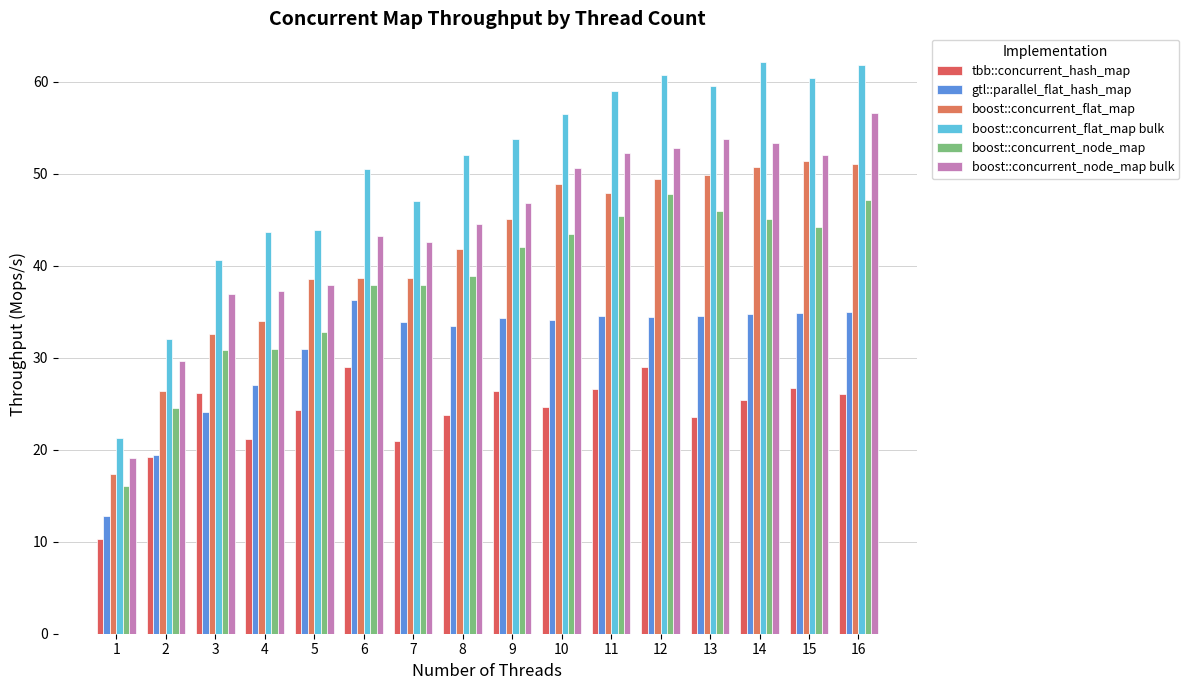

List the labels in order of boost::concurrent_flat_map value, largest first.

15, 16, 14, 13, 12, 10, 11, 9, 8, 6, 7, 5, 4, 3, 2, 1